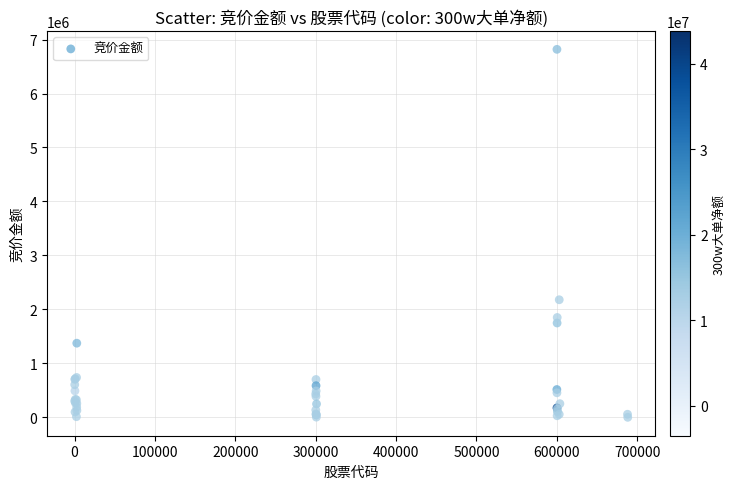

What Y value in the scatter plot is closest to 3409164?

2178482